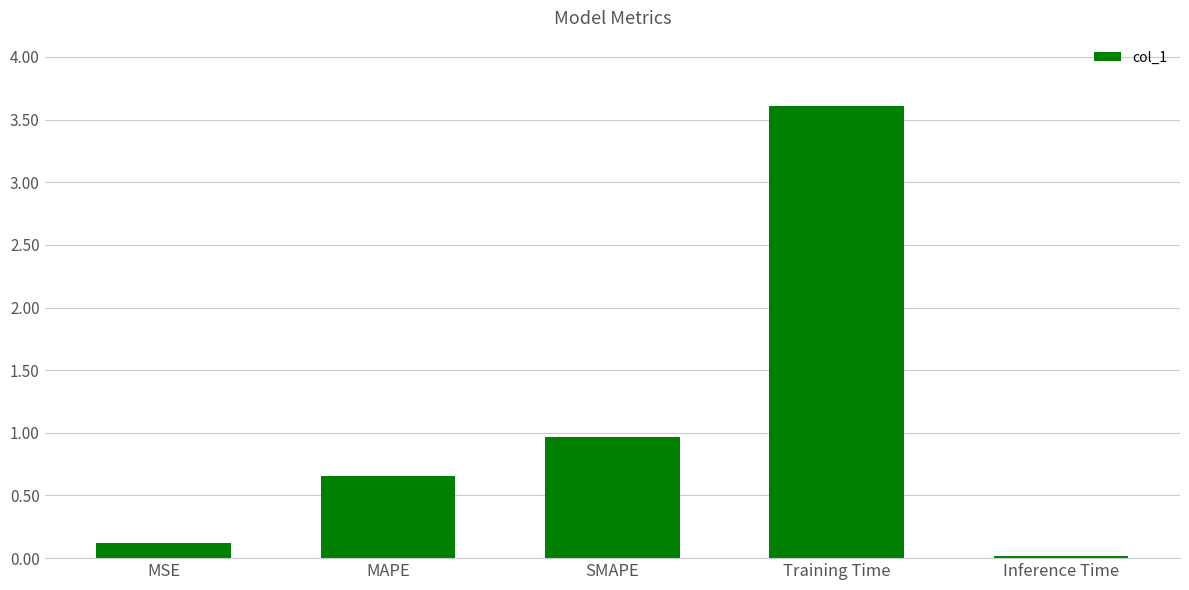

The chart shows a value of 0.1 at MSE. True or false?

True